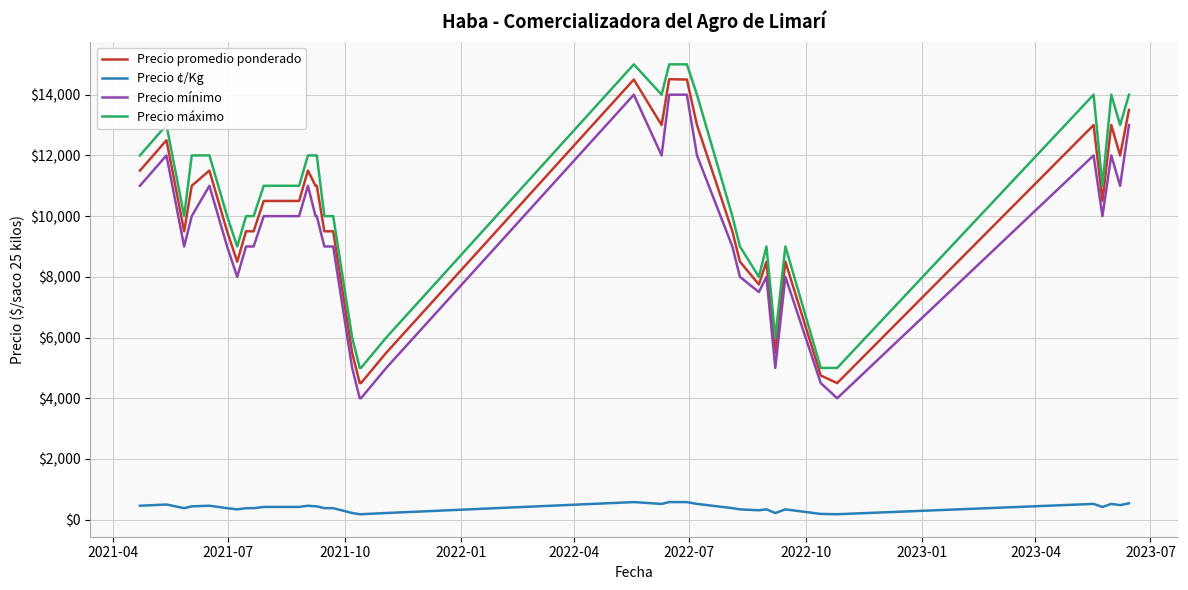

Which series has the widest spread of values?

Precio promedio ponderado